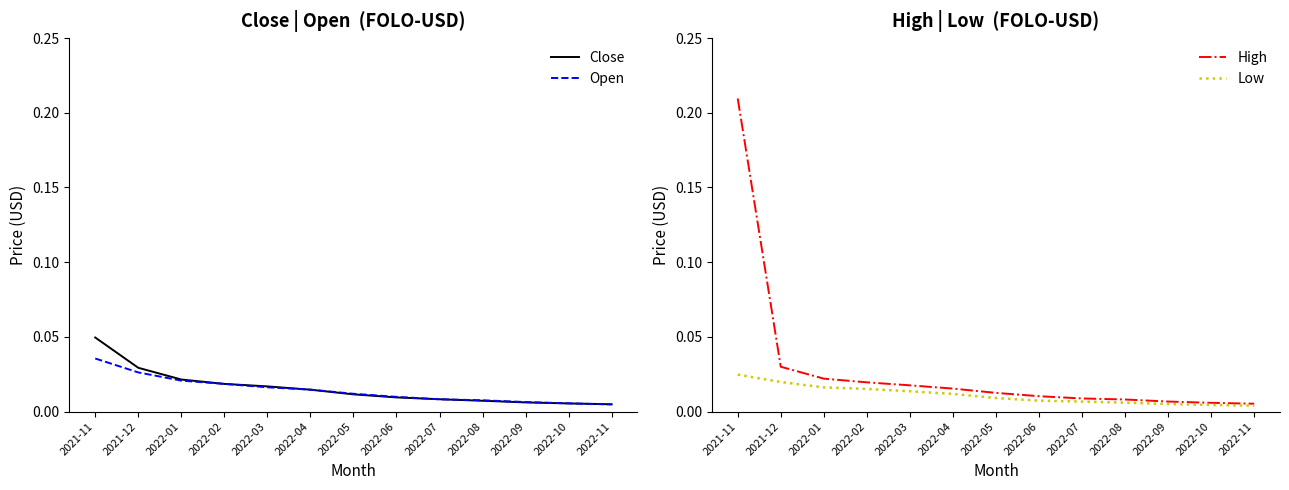

Is this an area chart (filled region under the line)?

No